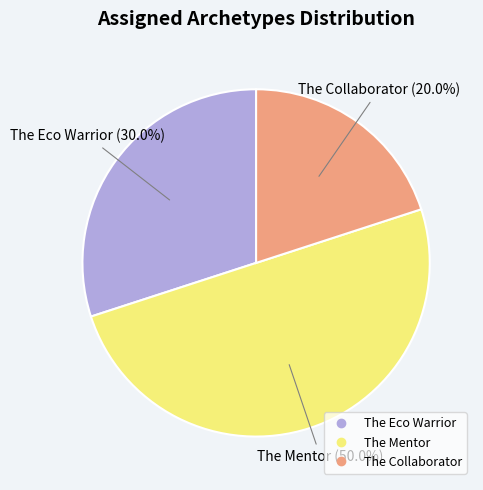

What percentage is the The Collaborator slice, to the nearest percent?

20%